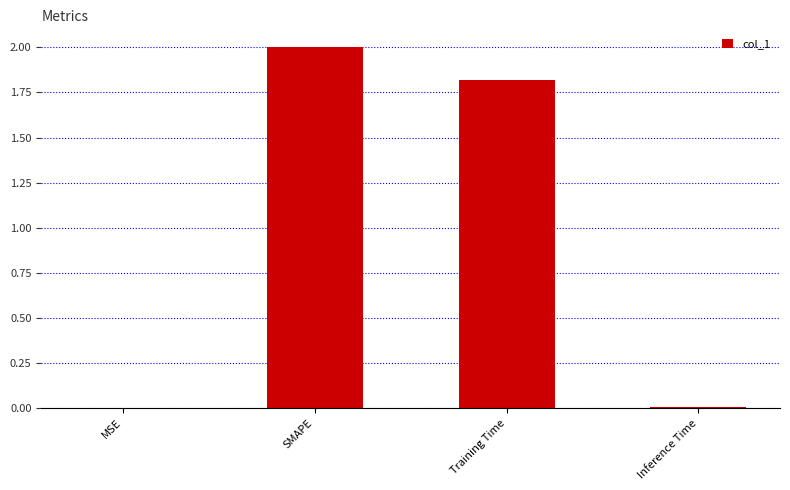

What is the sum of all values?

3.8